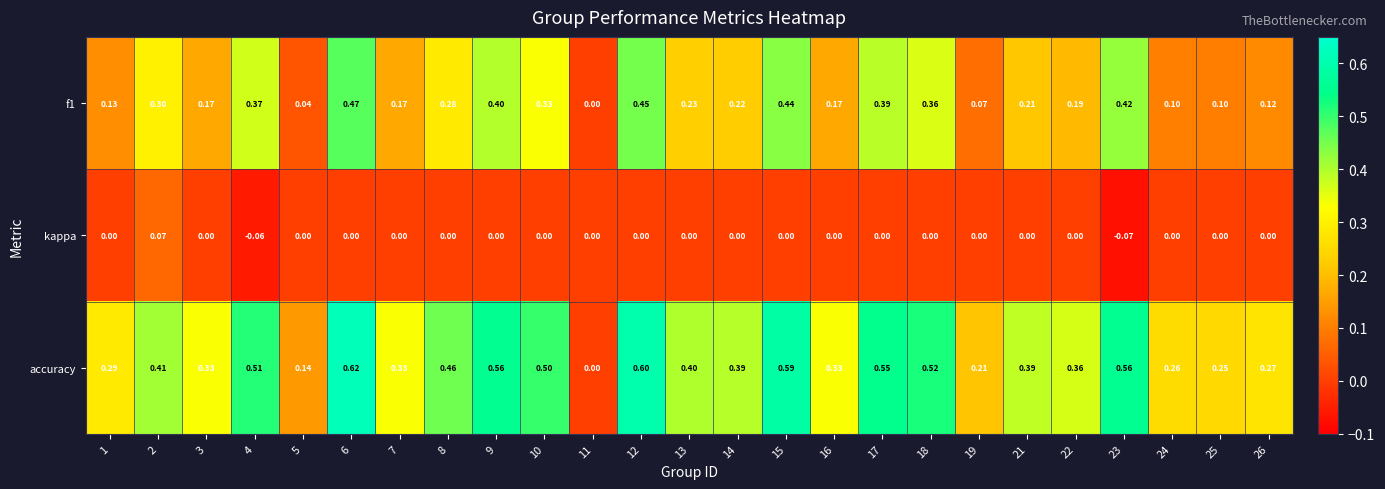

Between 2 and 11, which series saw the biggest shift?

accuracy